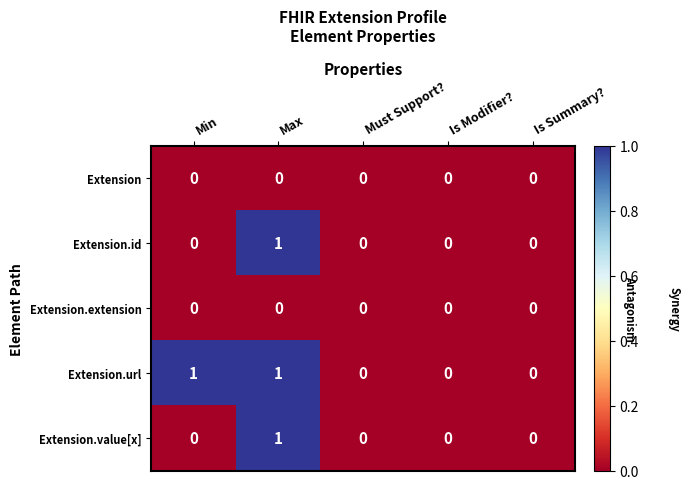

Reading left to right, what are all the values shown in this chart?

Extension: 0	0	0	0	0
Extension.id: 0	1	0	0	0
Extension.extension: 0	0	0	0	0
Extension.url: 1	1	0	0	0
Extension.value[x]: 0	1	0	0	0